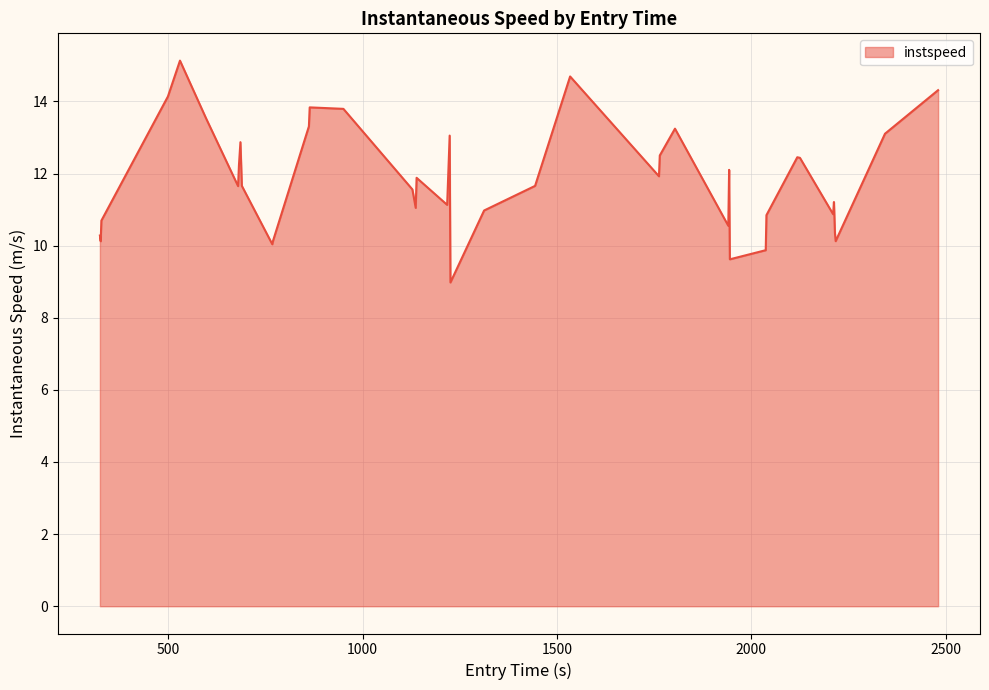

What is the smallest value displayed?

9.0